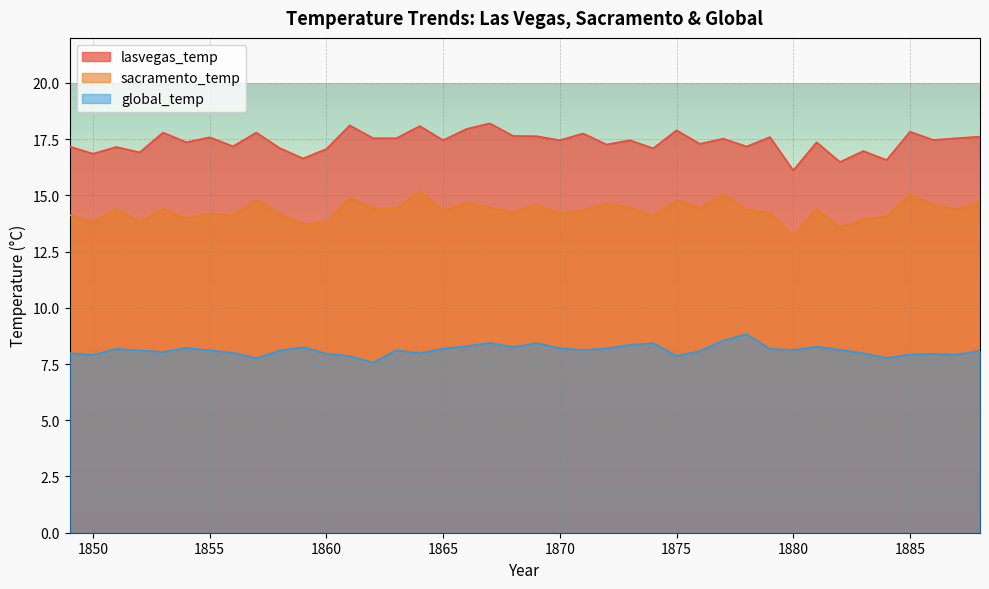

At which category is the sum across all series the highest?

1864